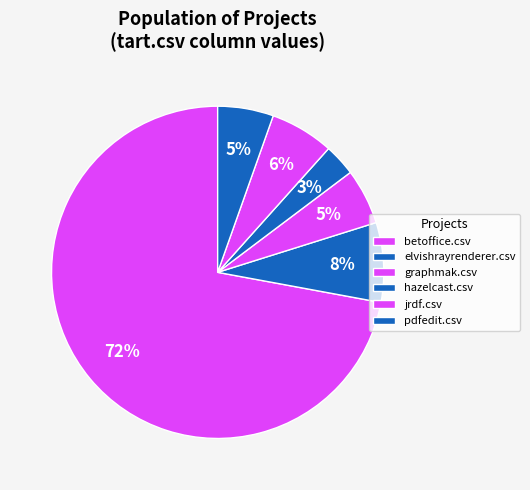

Count the number of slices in the pie.

6